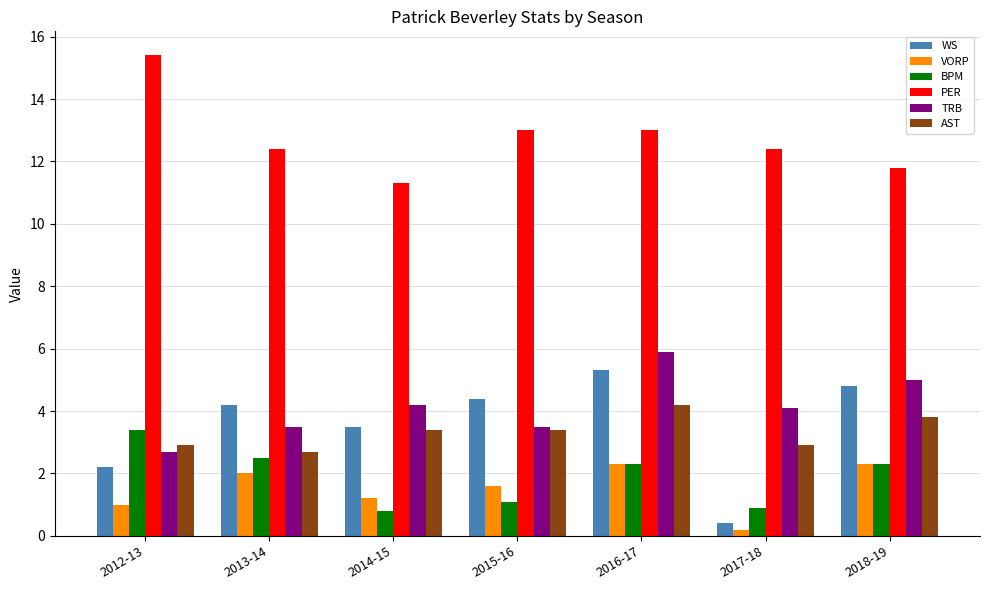

How many bars are there in each group?

6